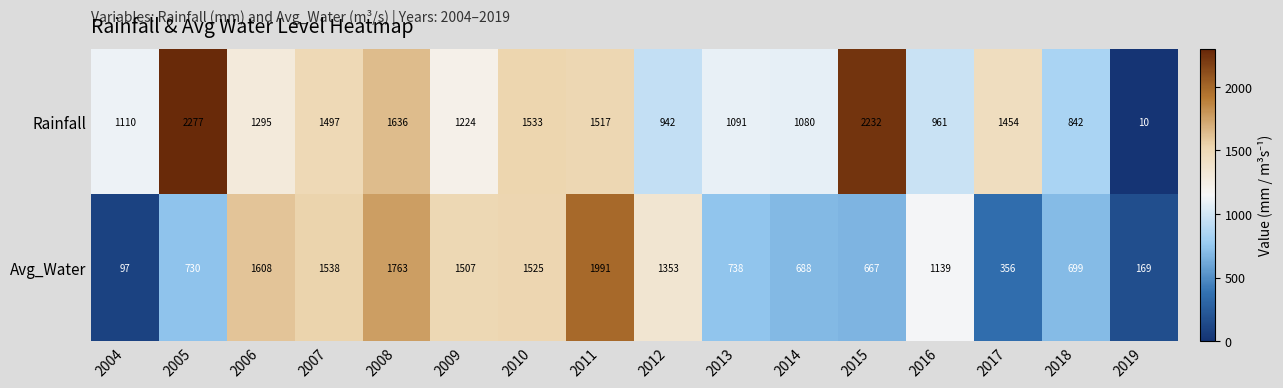

Is it true that Rainfall equals 10 at 2019?

True